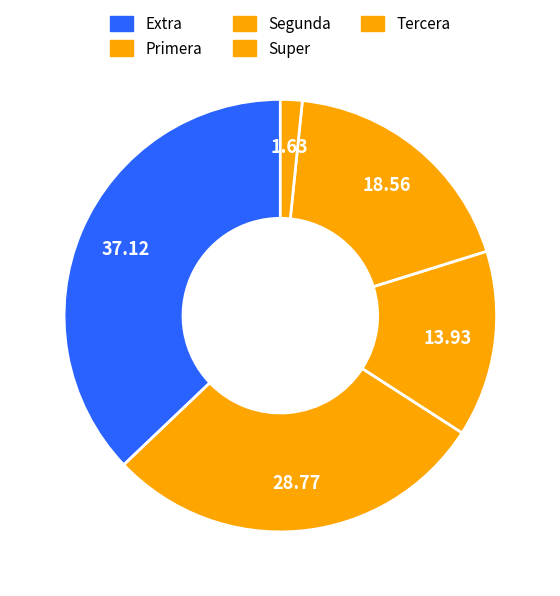

How many slices are in this pie chart?

5